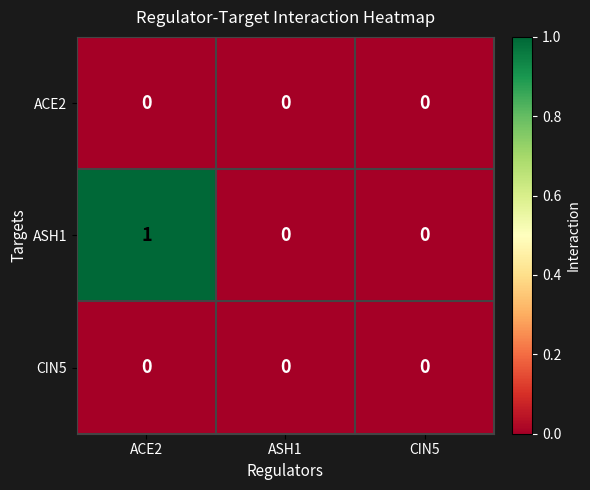

Which series changed the most between ACE2 and ASH1?

ASH1